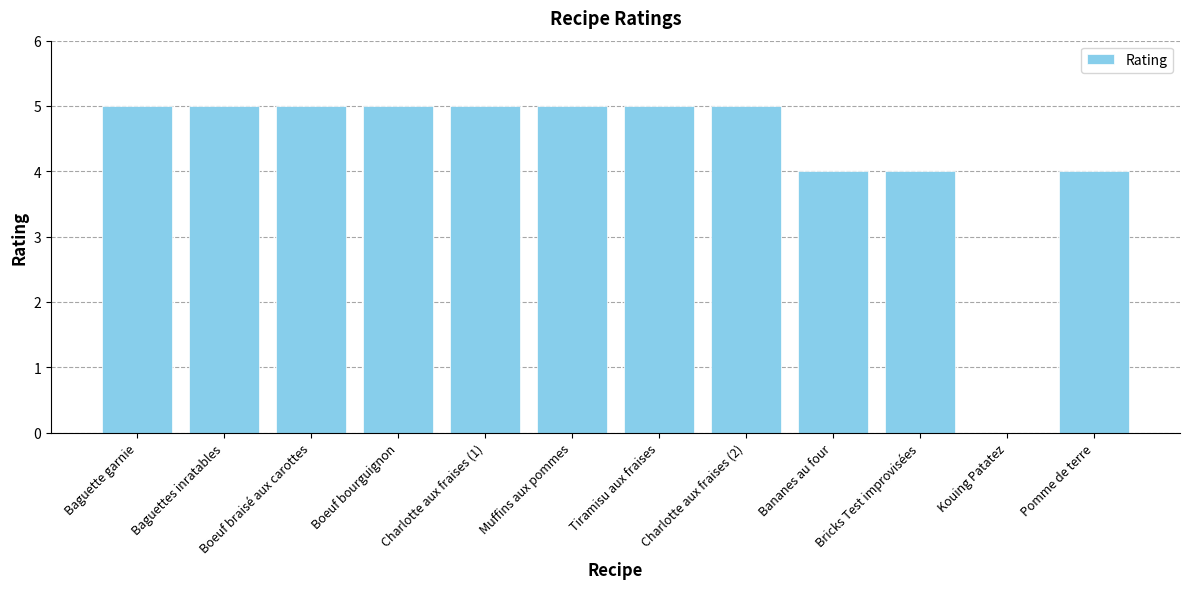

Which has a higher value, Charlotte aux fraises (2) or Pomme de terre?

Charlotte aux fraises (2)